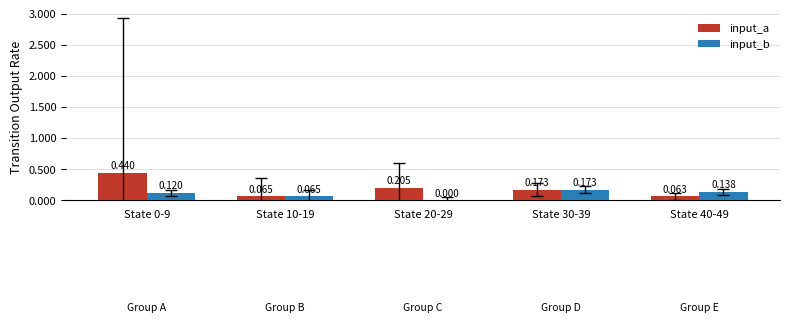

Where is input_a nearest to the value 0?

State 40-49